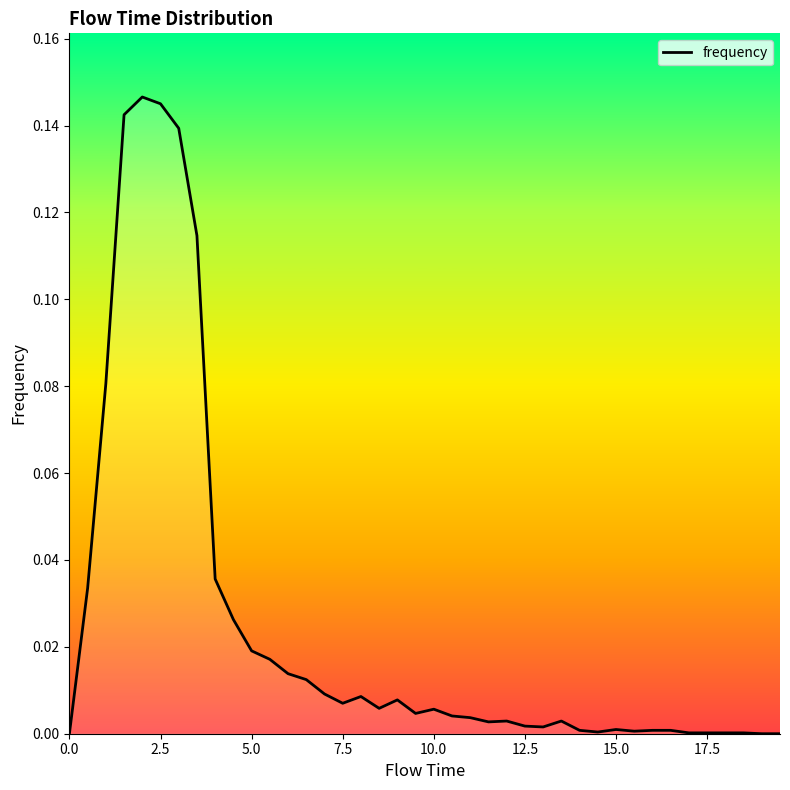

What is the maximum value shown in the chart?

0.1